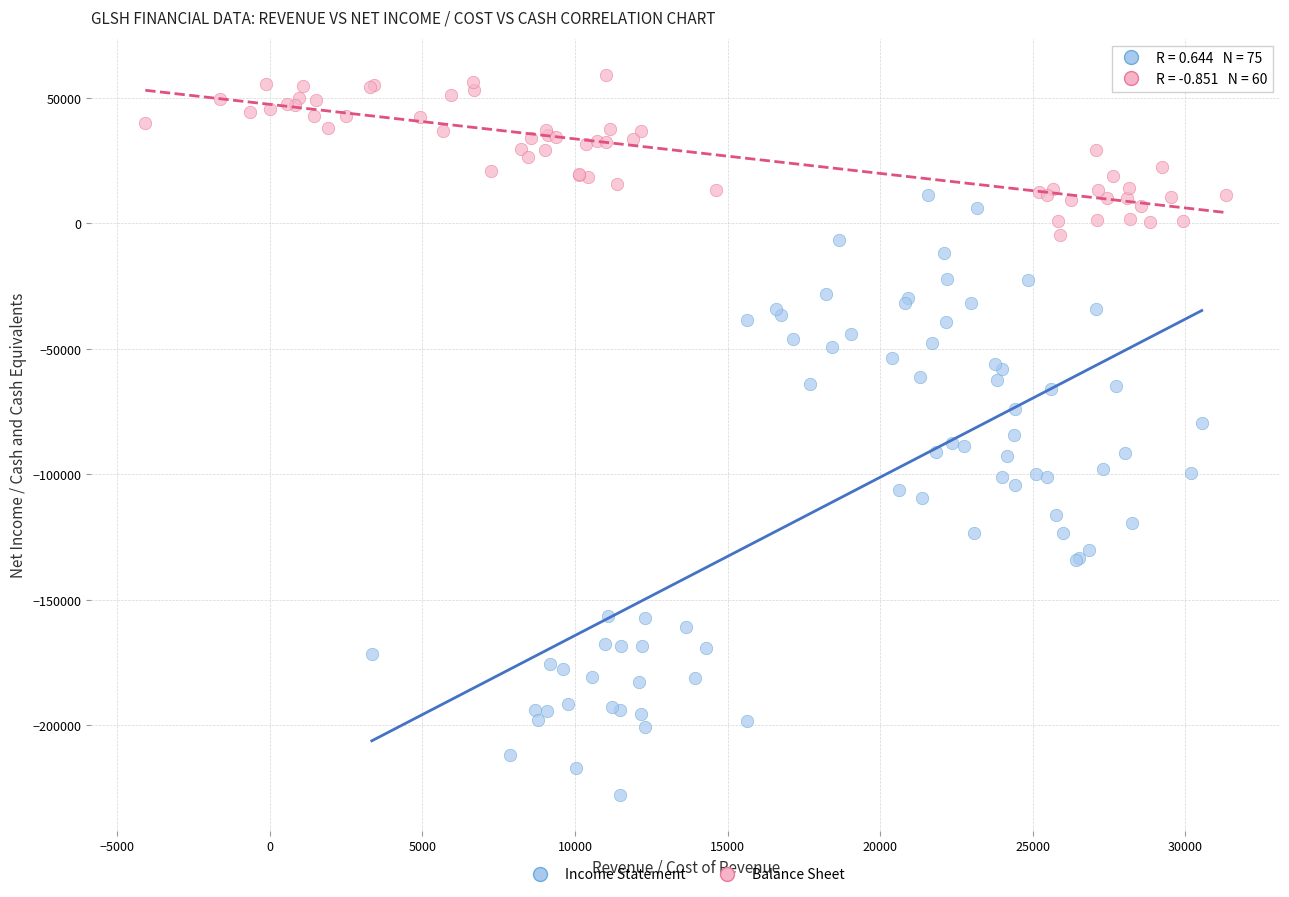

Which series has the widest spread of Y values?

Income Statement